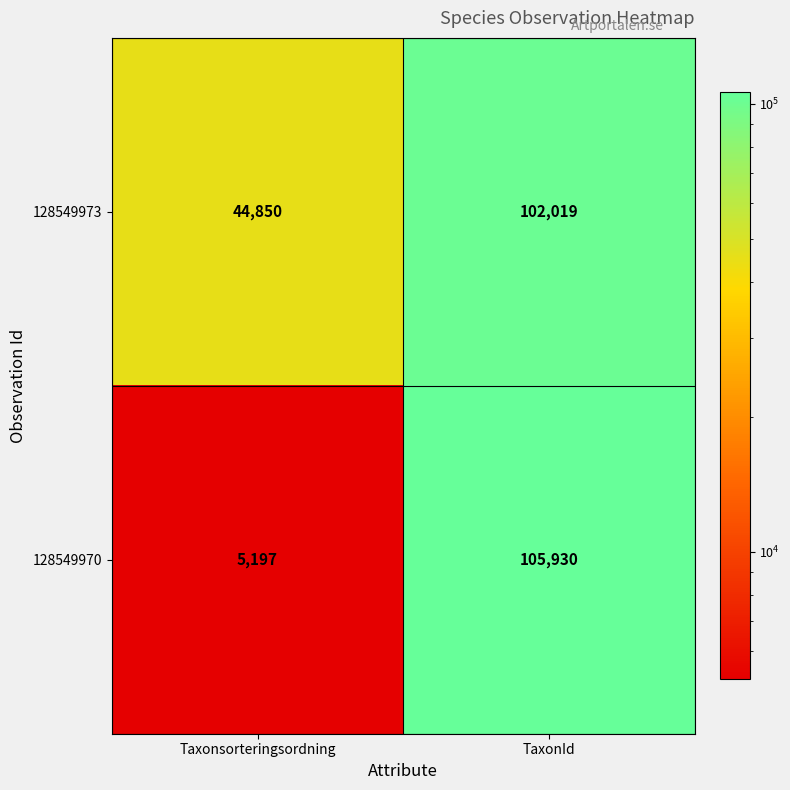

Which series has the largest range (max minus min)?

128549970